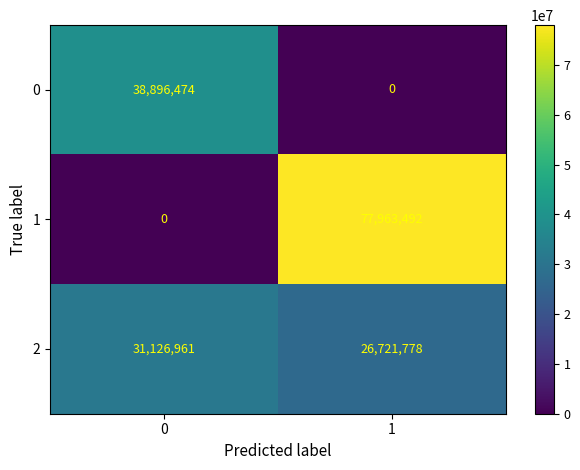

What is the sum of the 1 values at 0 and 1?

77963492